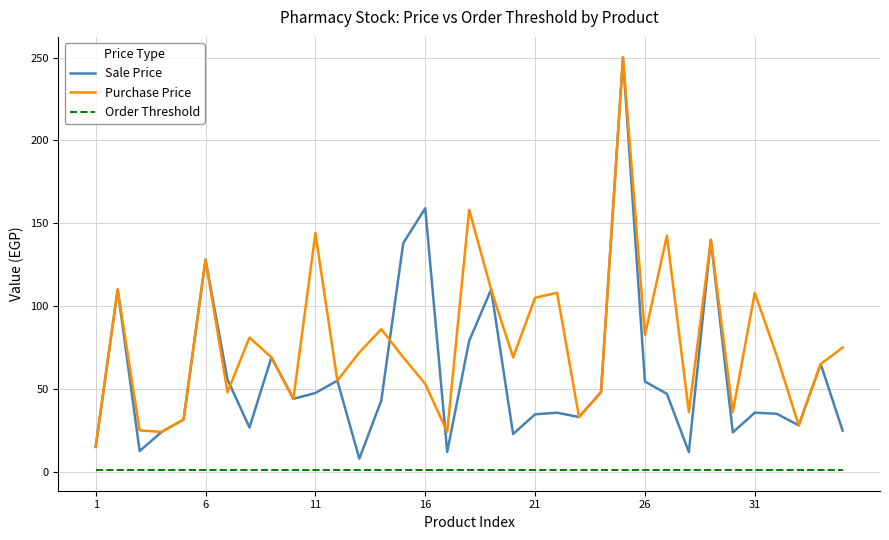

What is the average value of the Sale Price series?

58.8